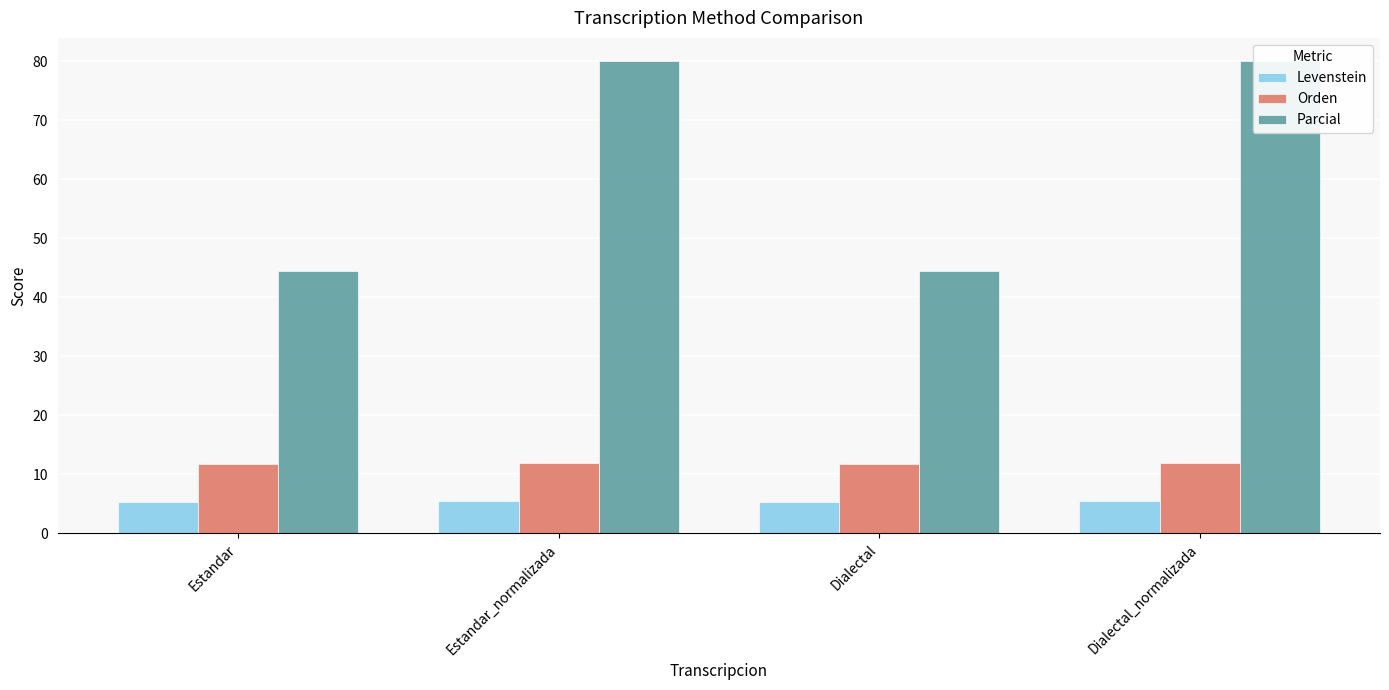

At how many categories does at least one series exceed 59?

2